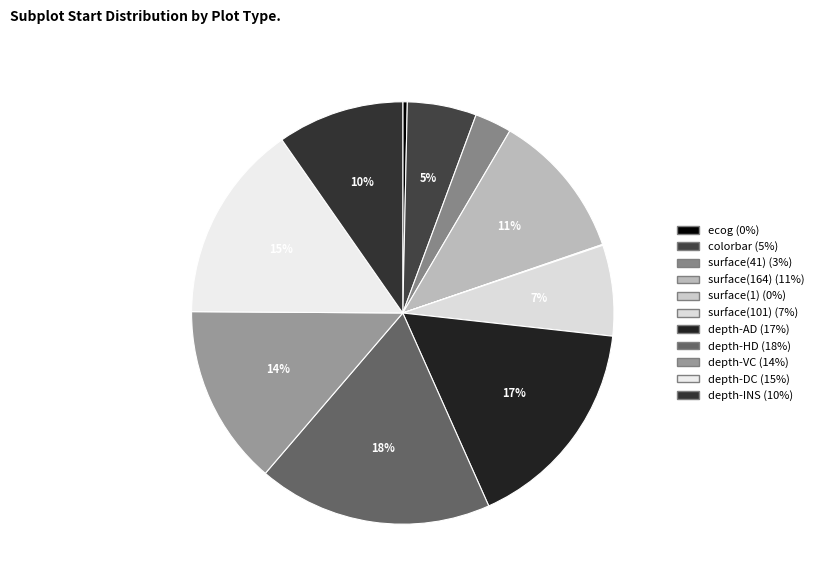

Which slice is the largest?

depth-HD